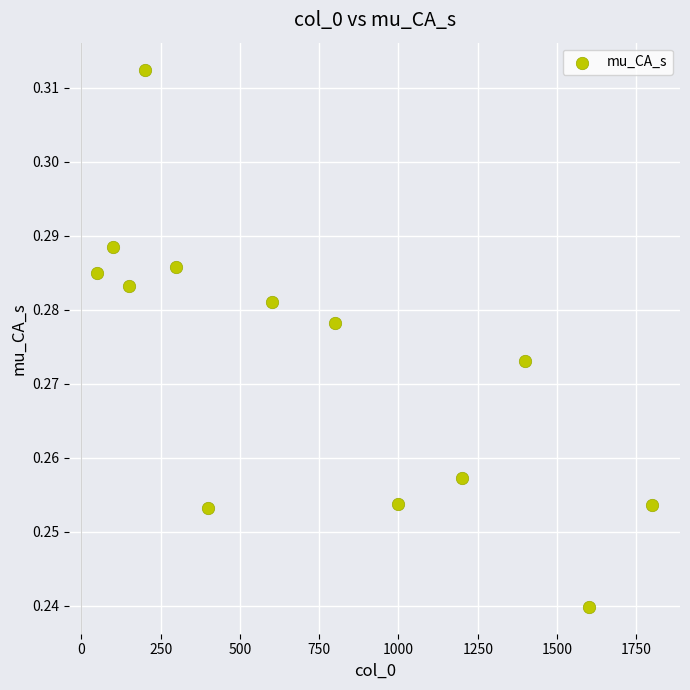

What is the range of X values (max minus min)?

1750.0